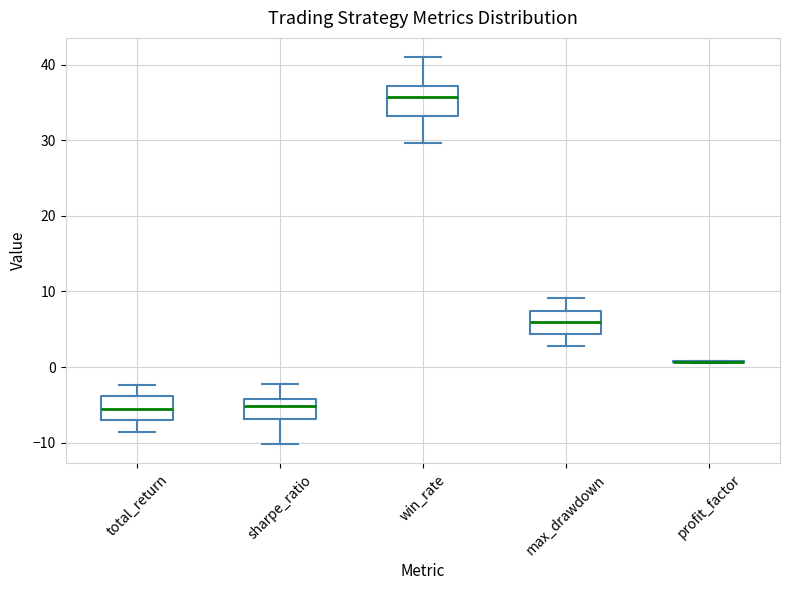

Reading left to right, transcribe this box plot: for each box, give where its median line is, the range the box spans, and where its two whiskers end, as read against the y-axis. The values are not printed on the chart, so give them approximately, as read against the axis.

total_return: median -6, box -7 to -4, whiskers -9 to -2
sharpe_ratio: median -5, box -7 to -4, whiskers -10 to -2
win_rate: median 36, box 33 to 37, whiskers 30 to 41
max_drawdown: median 6, box 4 to 7, whiskers 3 to 9
profit_factor: box collapsed to a line at 1, whiskers 1 to 1